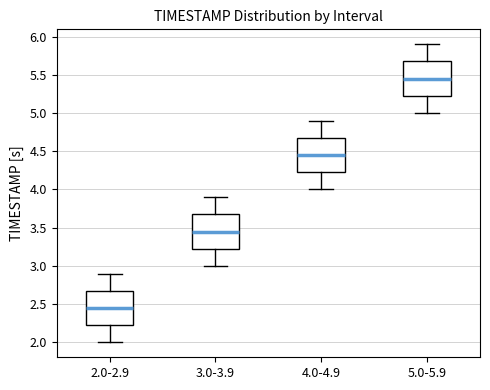

Reading left to right, read every box against the y-axis: the position of its median line, the range the box covers, and the ends of its whiskers. The values are not printed on the chart, so give them approximately, as read against the axis.

2.0-2.9: median 2.45, box 2.25 to 2.70, whiskers 2.00 to 2.90
3.0-3.9: median 3.45, box 3.25 to 3.70, whiskers 3.00 to 3.90
4.0-4.9: median 4.45, box 4.25 to 4.70, whiskers 4.00 to 4.90
5.0-5.9: median 5.45, box 5.25 to 5.70, whiskers 5.00 to 5.90